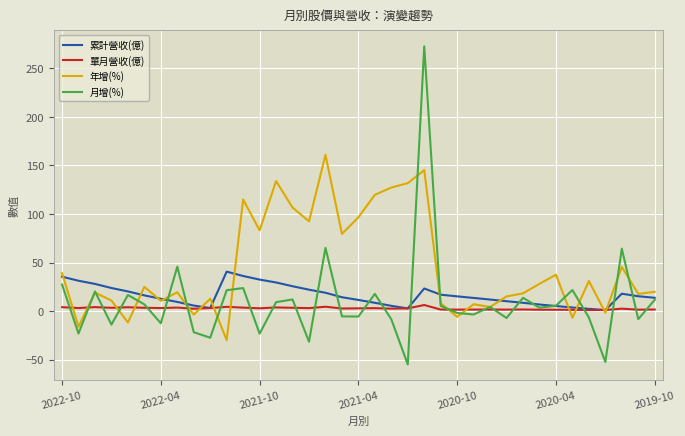

Which series has the largest range (max minus min)?

月增(%)